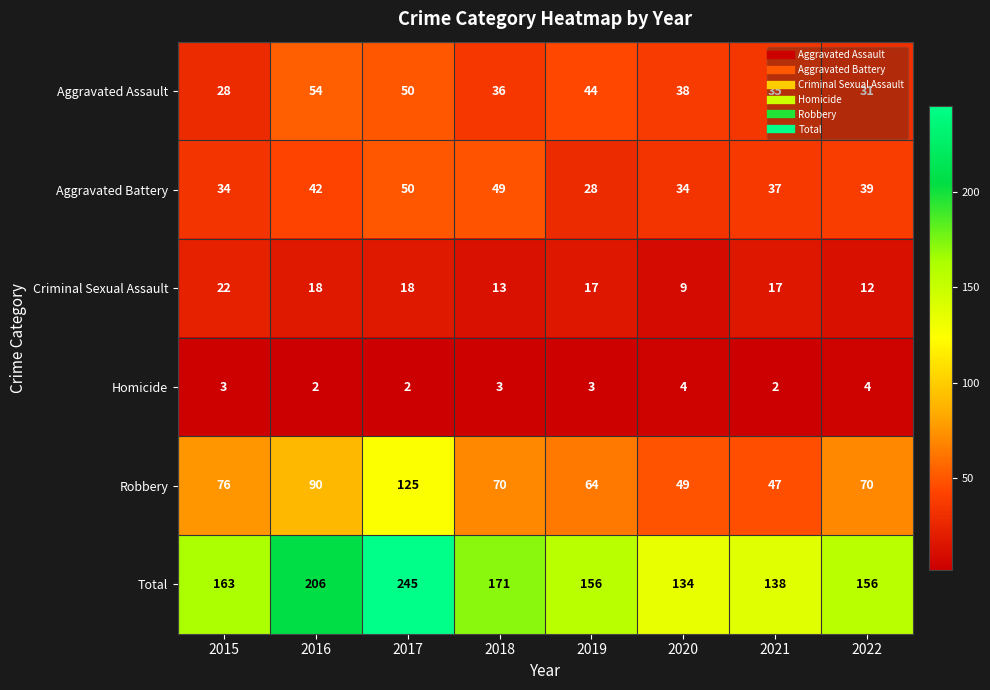

What is the sum of the Aggravated Assault values at 2021 and 2015?

63